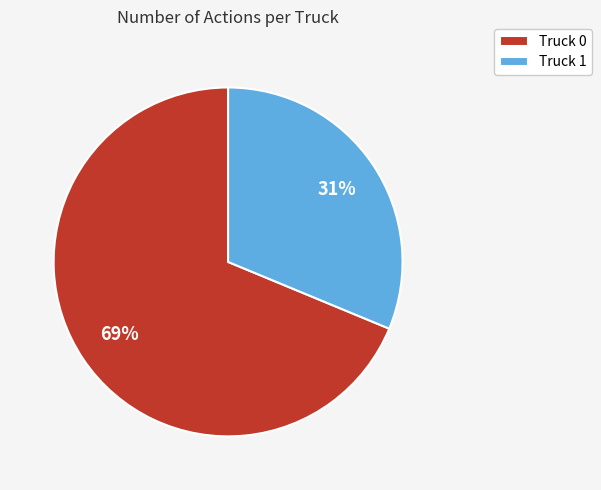

Does Truck 1 represent more than half of the total?

No